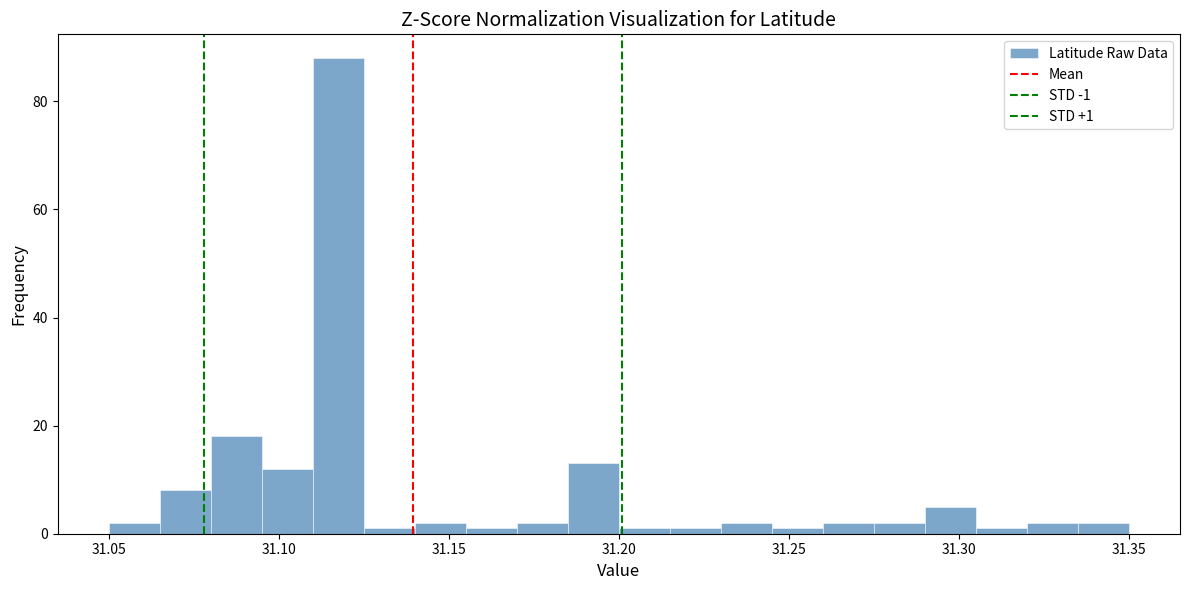

Around what value on the x-axis is the tallest bar? Give the approximate position of its centre, as read against the axis.

31.120